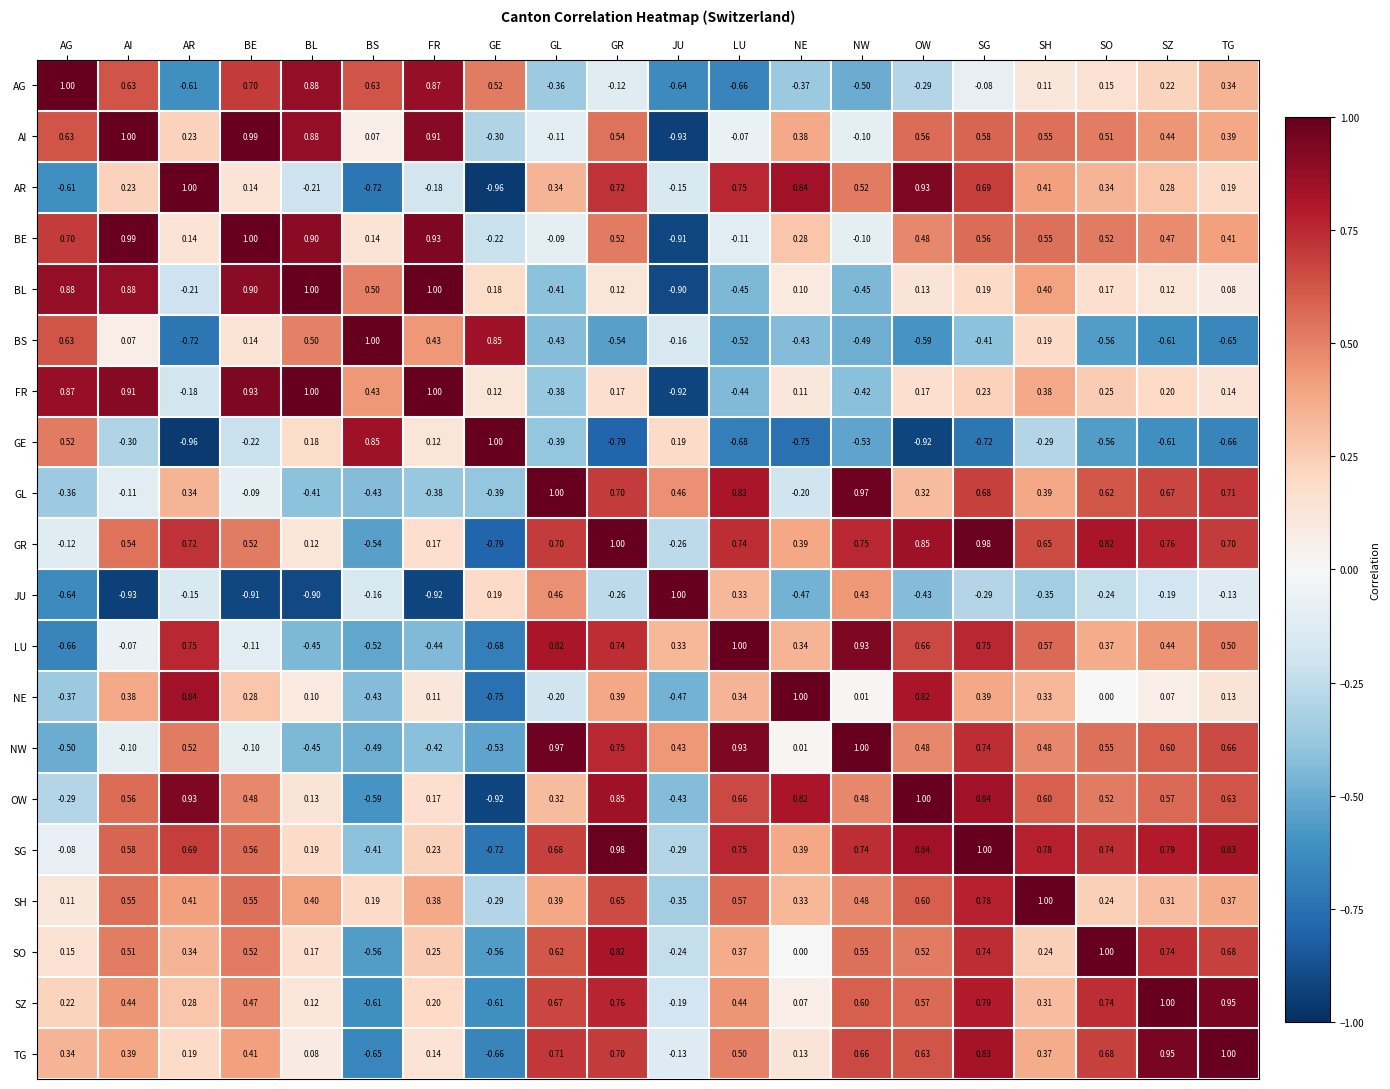

Rank the categories by TG value from lowest to highest.

GE, BS, JU, BL, NE, FR, AR, AG, SH, AI, BE, LU, OW, NW, SO, GR, GL, SG, SZ, TG